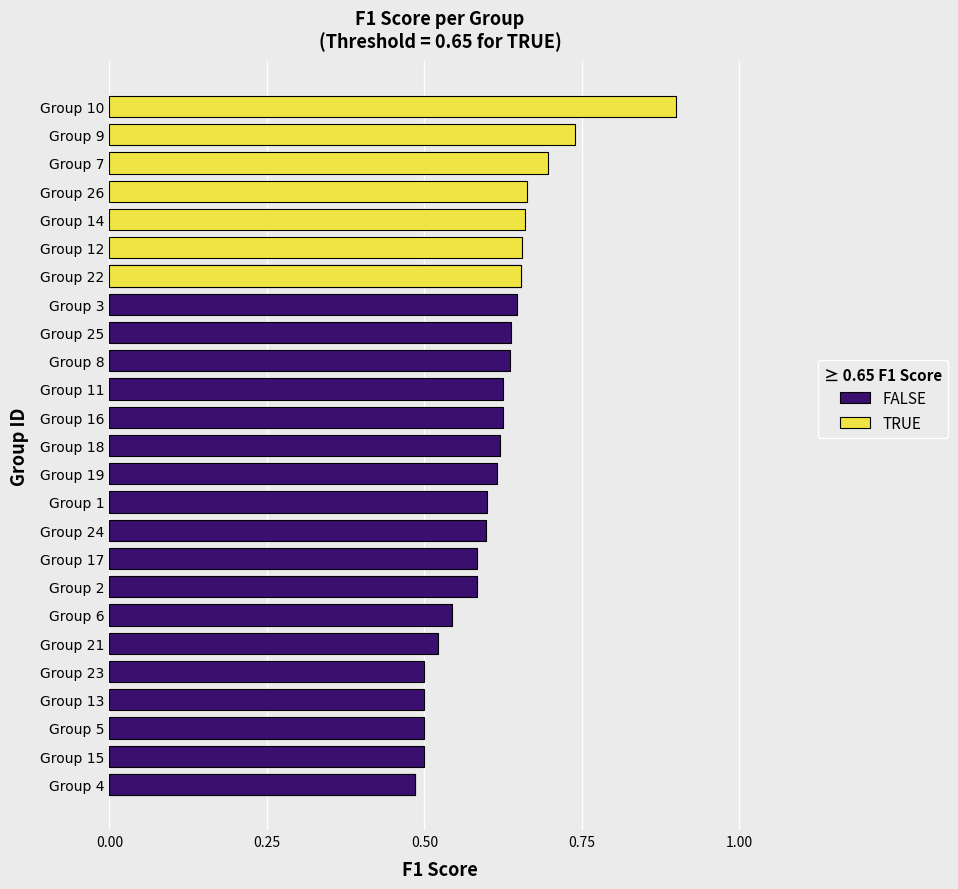

How many values are between 0 and 1?

25